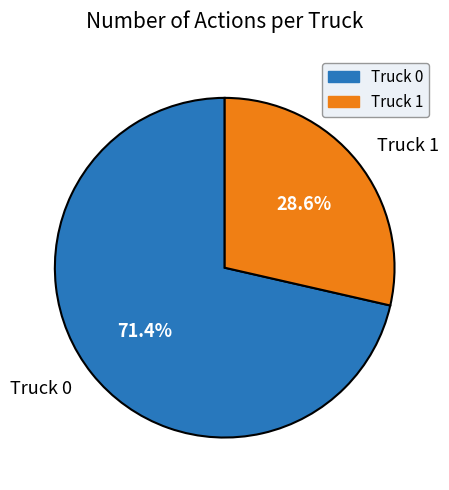

Which has a higher value, Truck 1 or Truck 0?

Truck 0